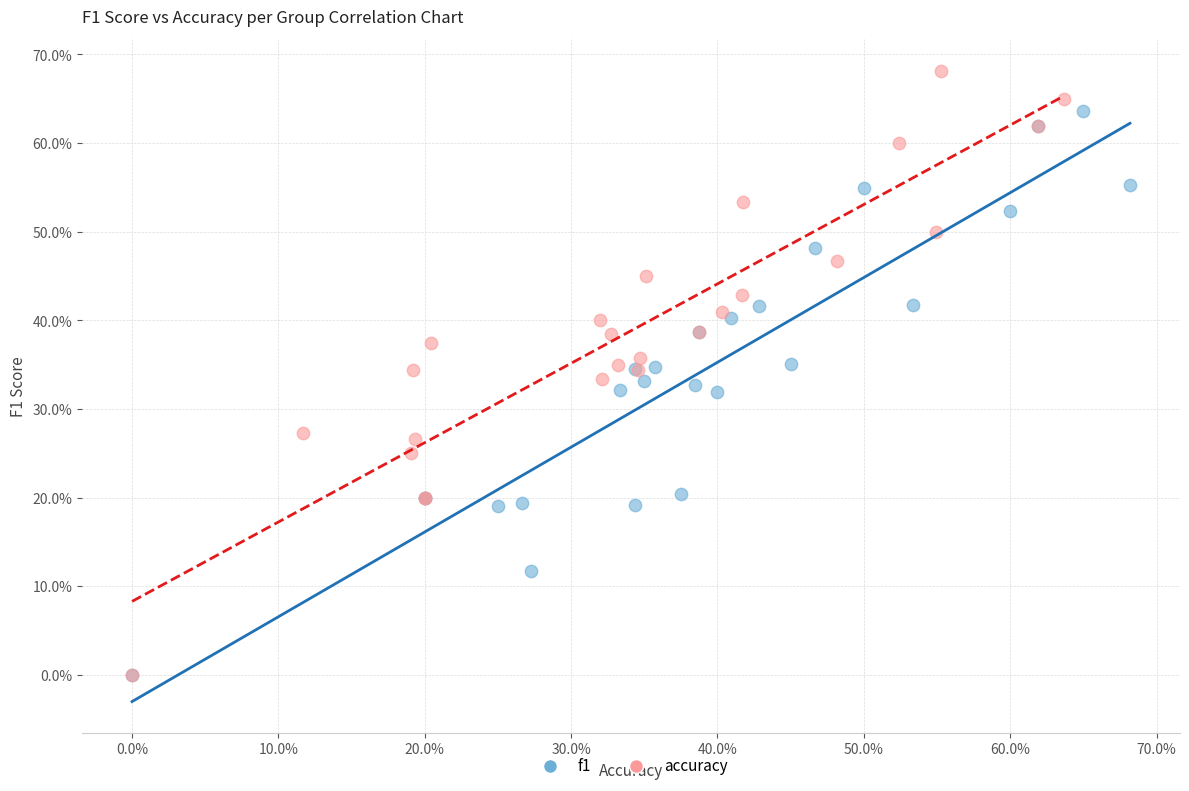

What are all the series names shown in the legend?

f1, accuracy